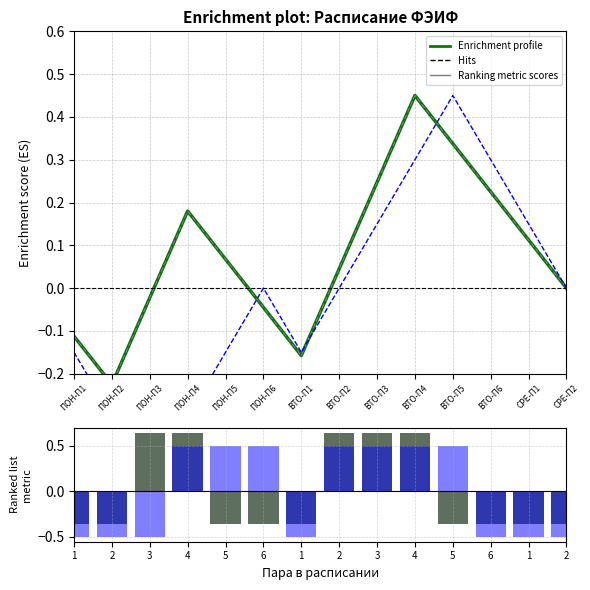

Count the number of categories in the chart.

14